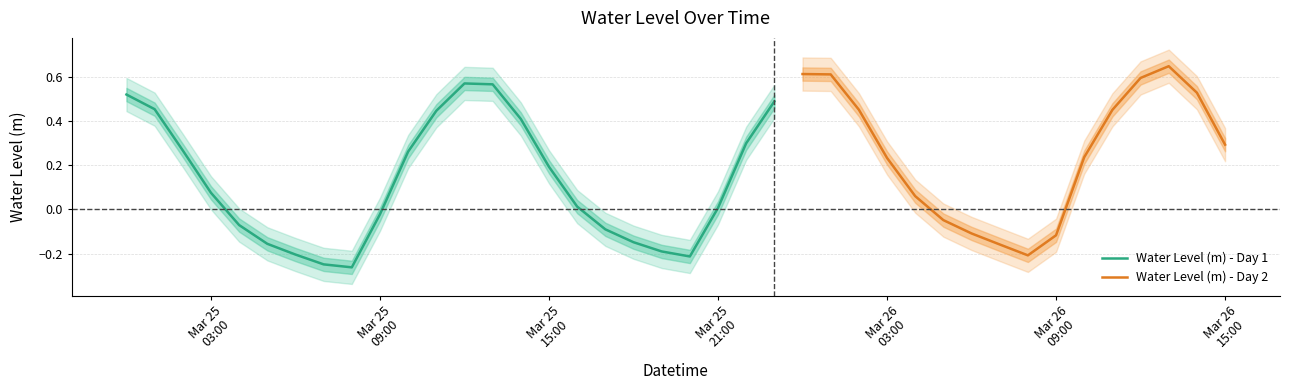

What is the difference between the maximum and second lowest values?

0.9